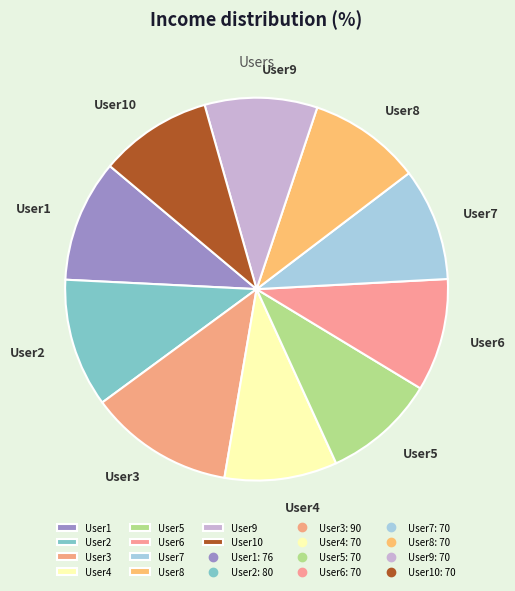

Does any single category account for the majority?

No